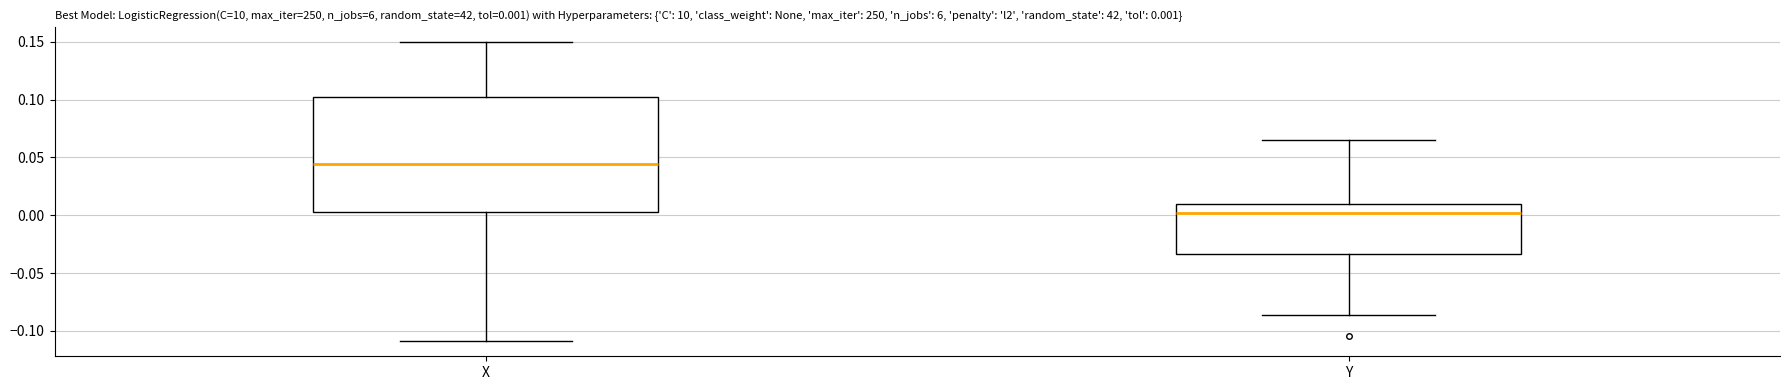

Which box is the tallest, from its lower edge to its upper edge?

X